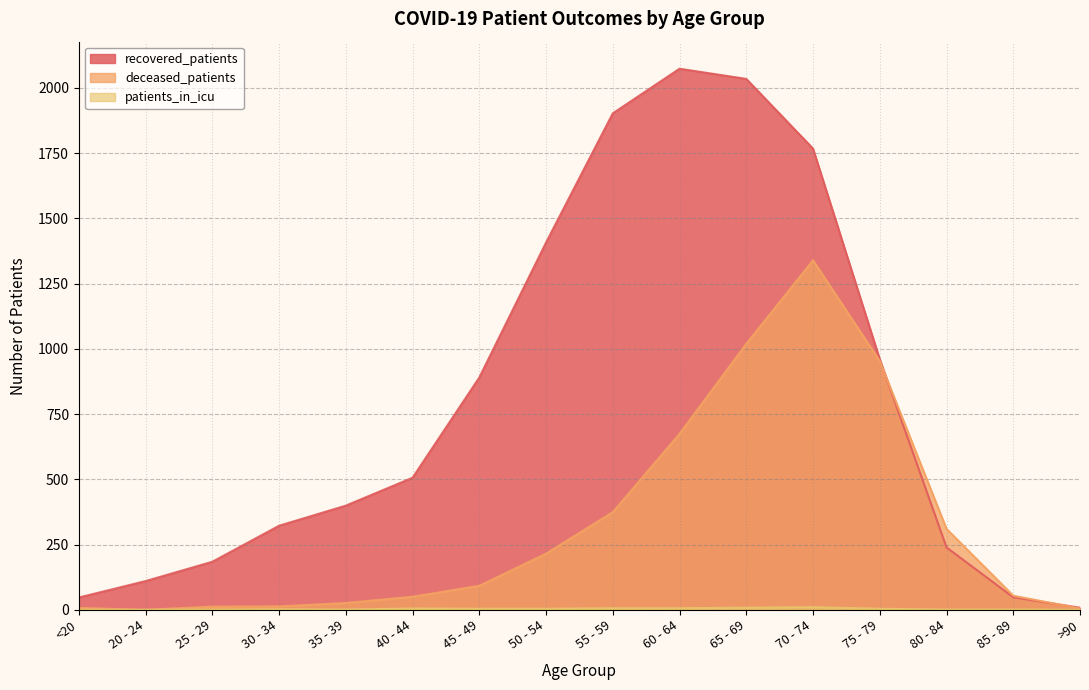

Which category has the highest value in the recovered_patients series?

60 - 64